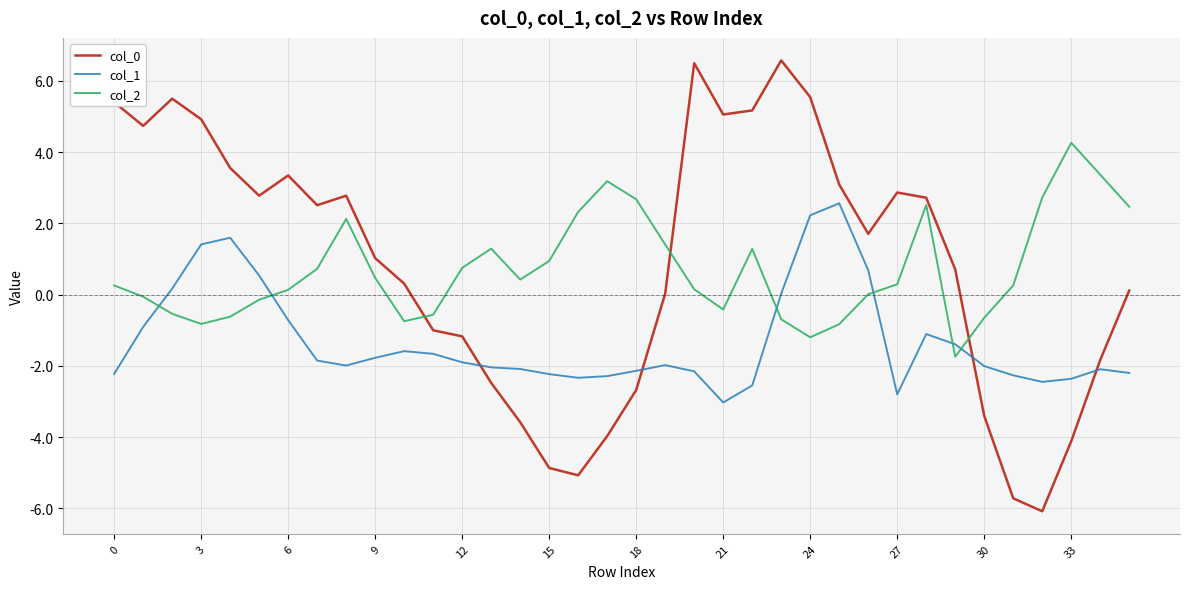

What is the smallest value displayed?

-6.1